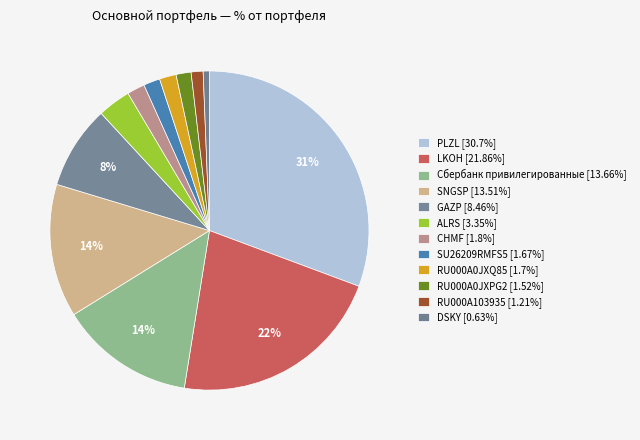

Rank the categories by value from highest to lowest.

PLZL, LKOH, Сбербанк привилегированные, SNGSP, GAZP, ALRS, CHMF, RU000A0JXQ85, SU26209RMFS5, RU000A0JXPG2, RU000A103935, DSKY